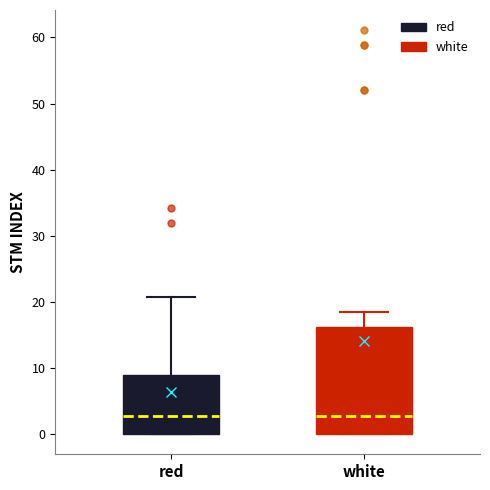

Where does the median line of the box for white sit on the y-axis? The values are not printed on the chart, so give them approximately, as read against the axis.

3